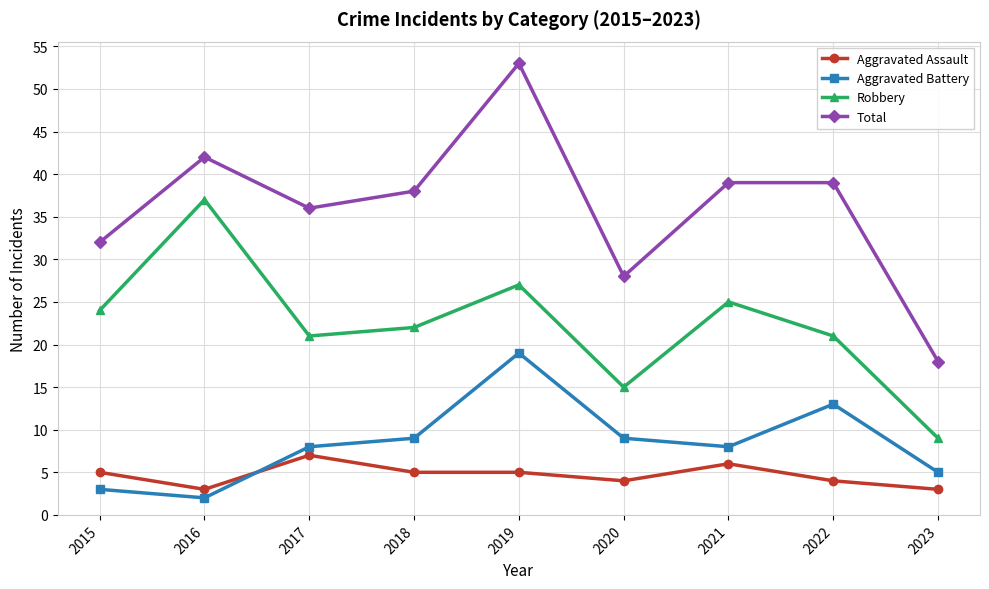

What is the minimum value for Aggravated Assault?

3